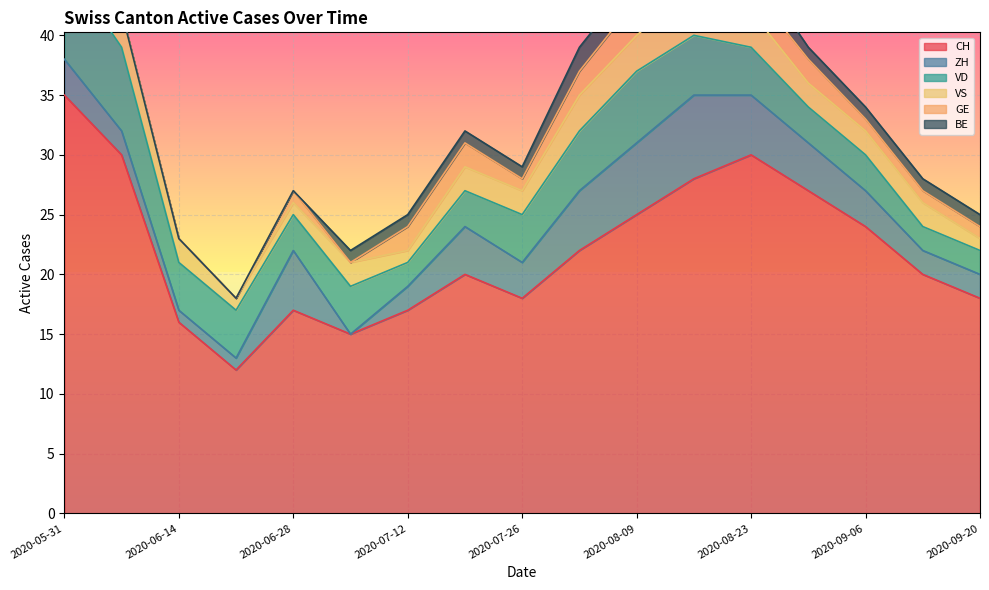

At which category is the sum across all series the highest?

2020-05-31